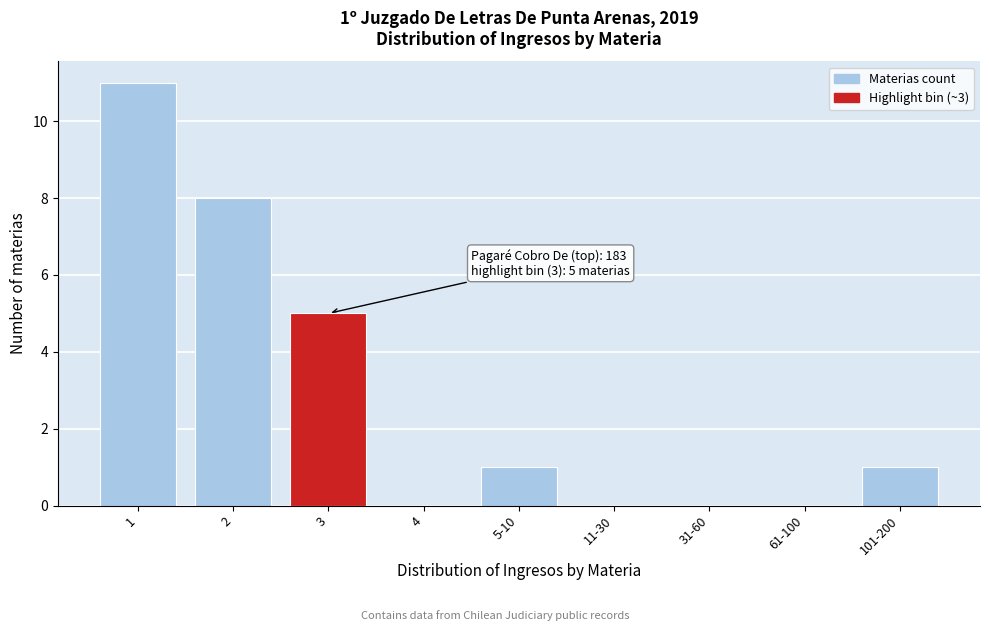

Reading right to left, what are all the values shown in this chart?

101-200=1	61-100=0	31-60=0	11-30=0	5-10=1	4=0	3=5	2=8	1=11